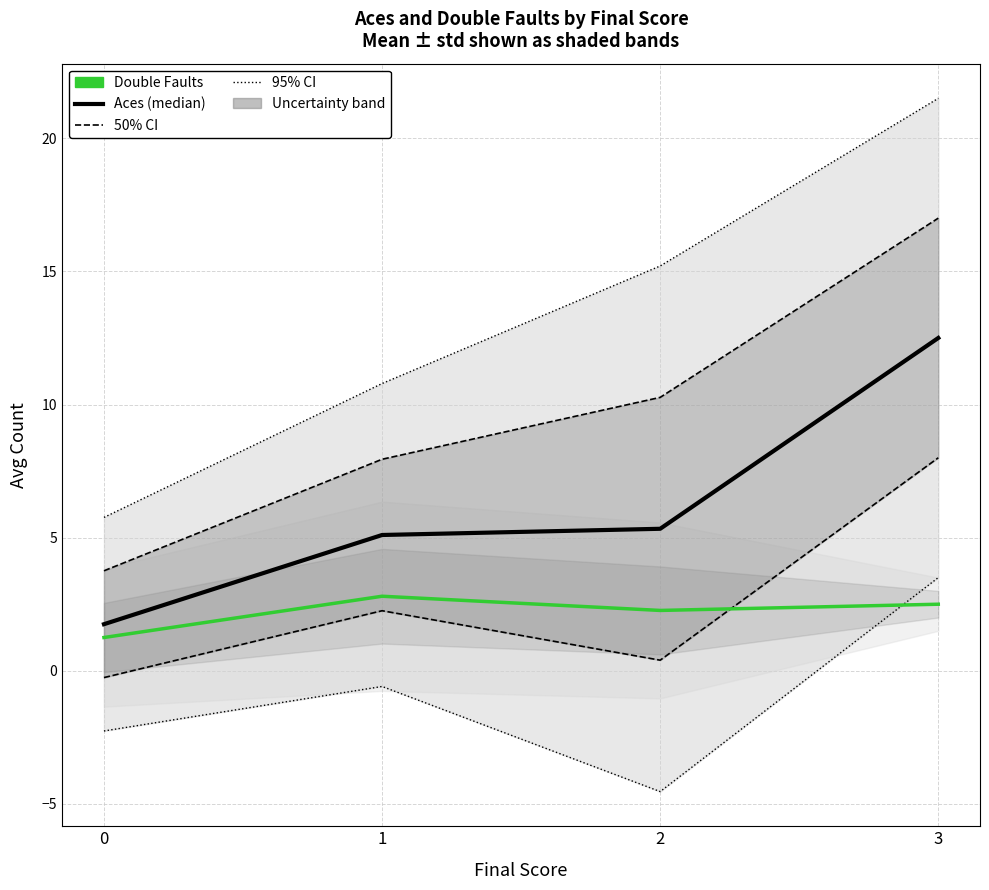

At which category does the chart reach its peak across all series?

3